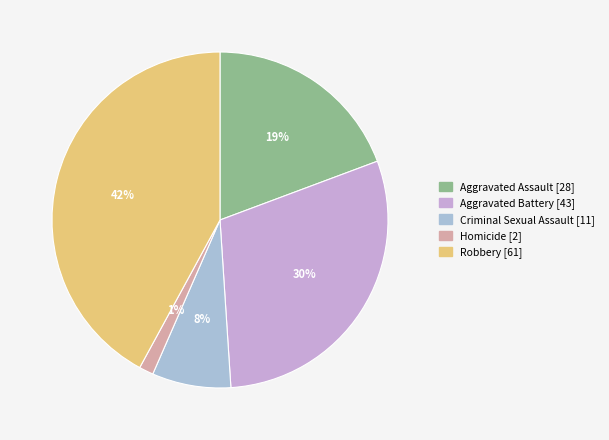

True or false: Homicide accounts for 8% of the total.

False